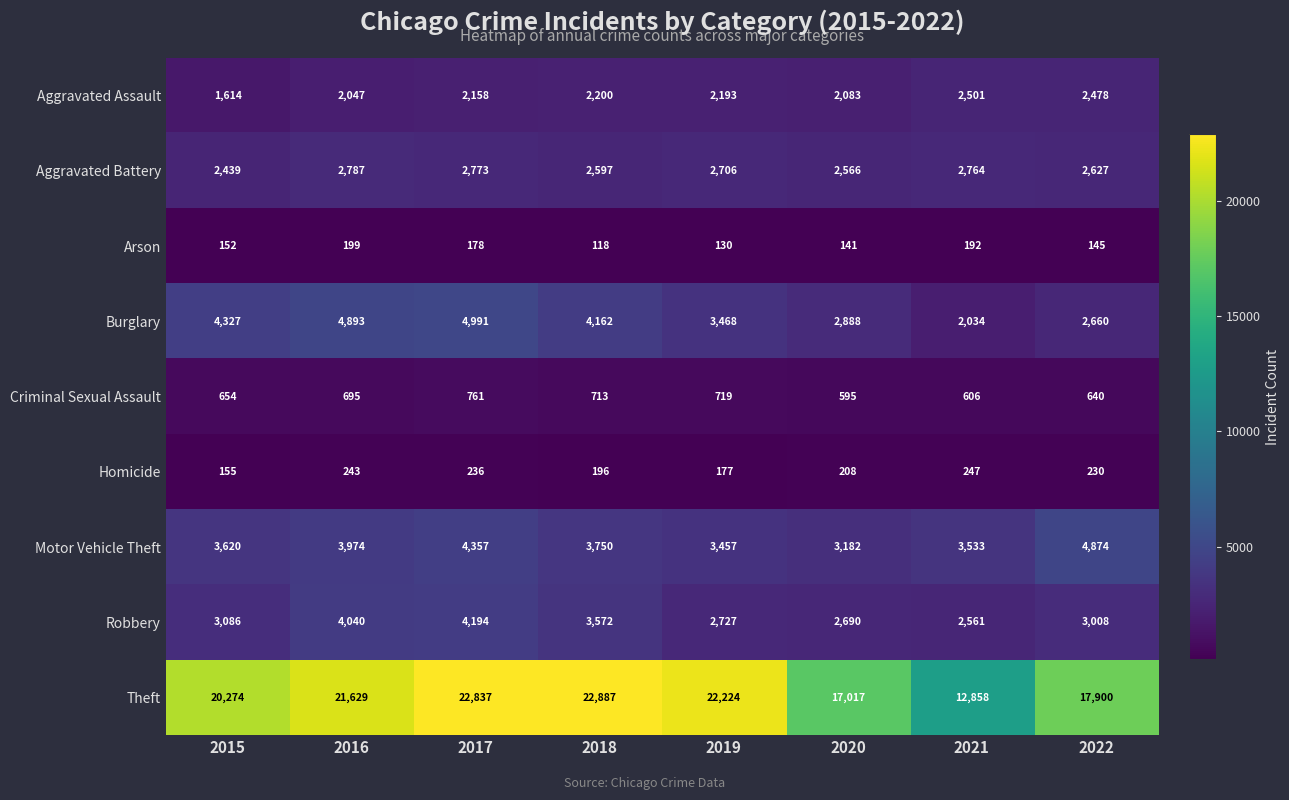

What is the total value across all series at 2020?

31370